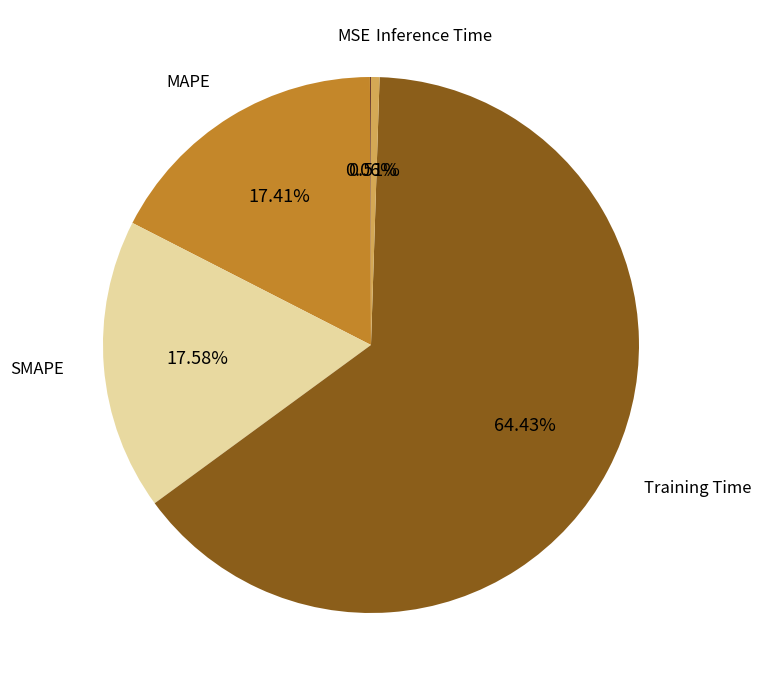

Does any single category account for the majority?

Yes